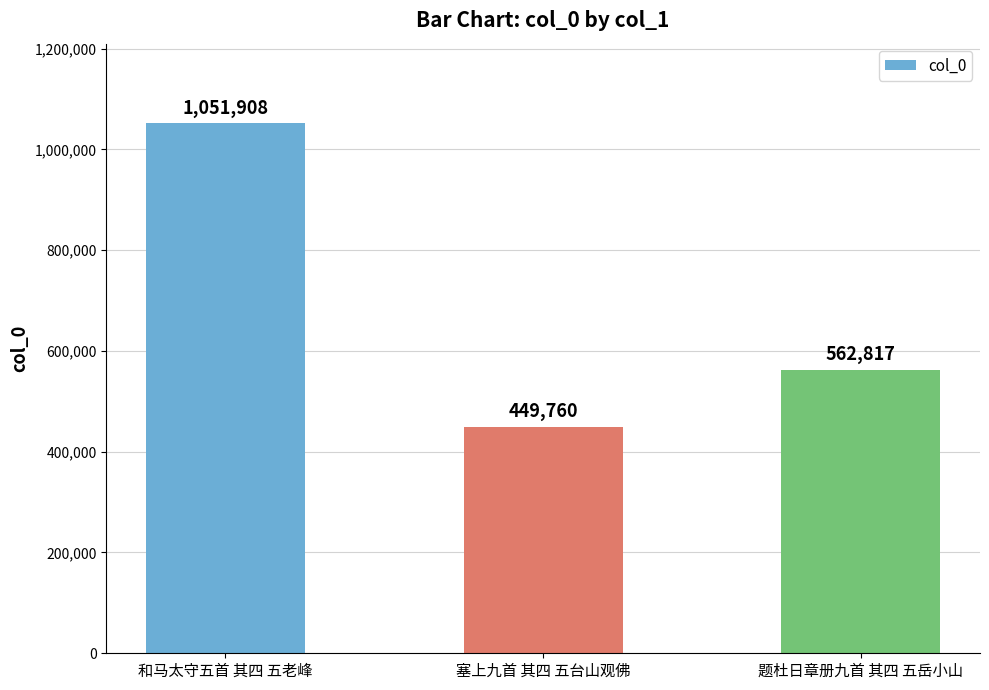

How many values are between 449760 and 1051908?

3